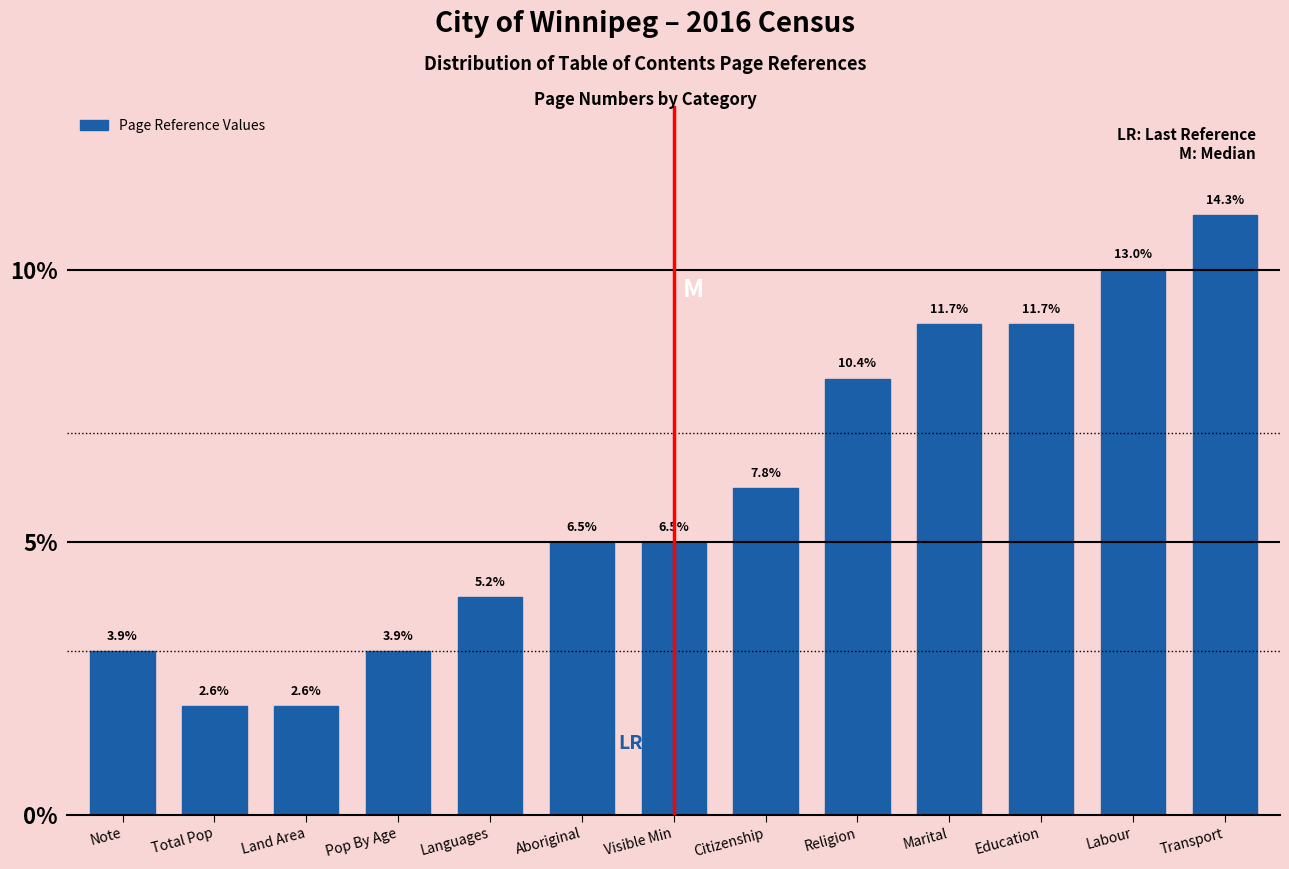

Does the chart contain any negative values?

No